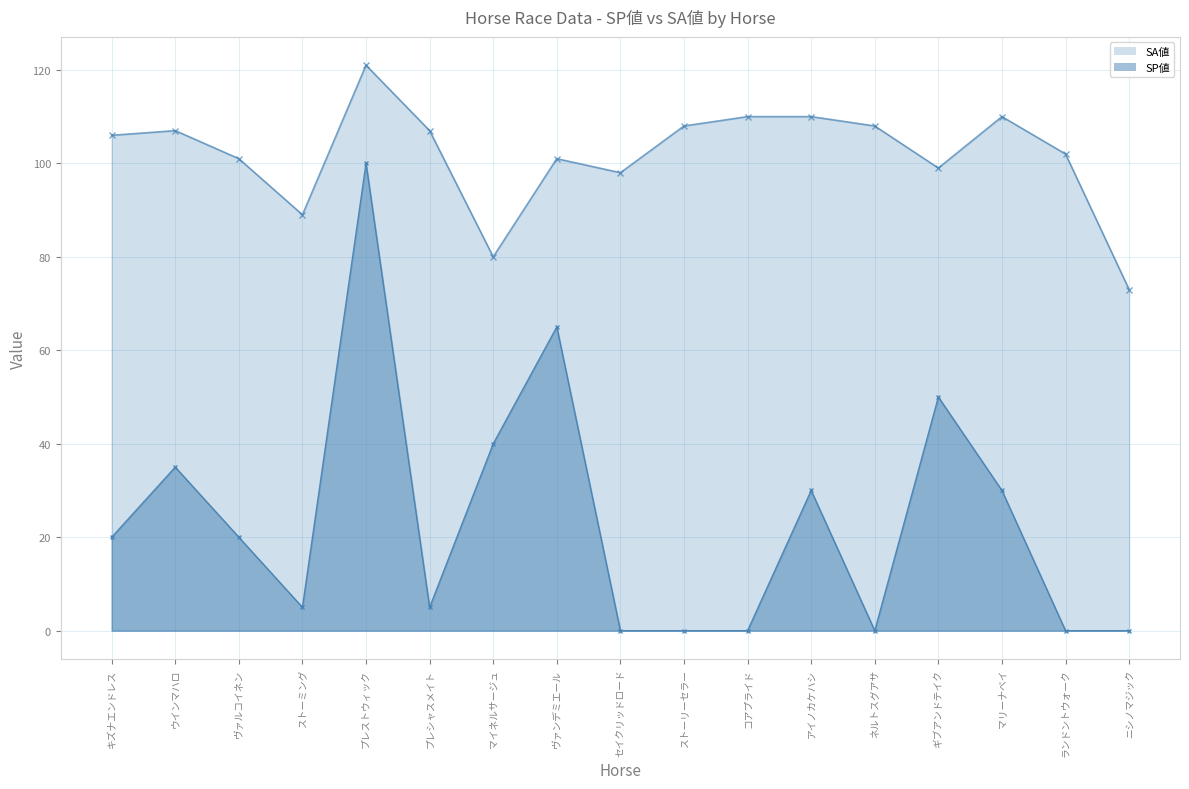

The SP値 series shows 100 at プレストウィック. True or false?

True